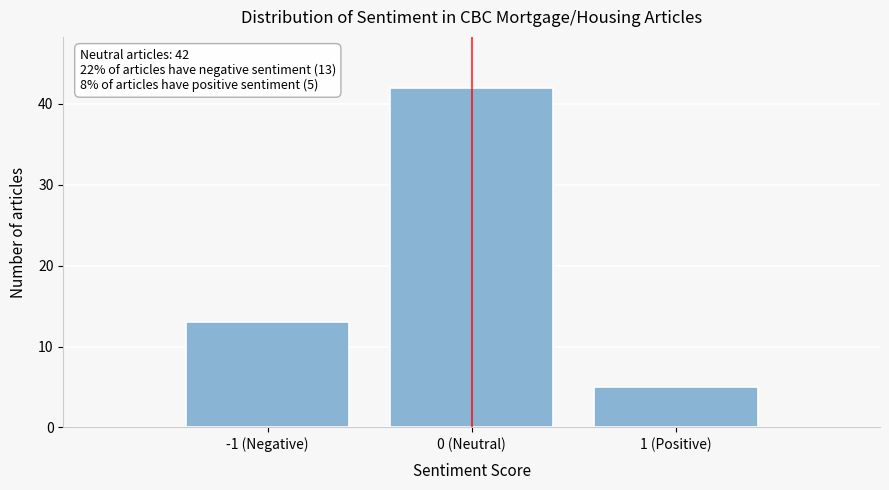

Reading left to right, list all the values displayed in this chart.

13	42	5